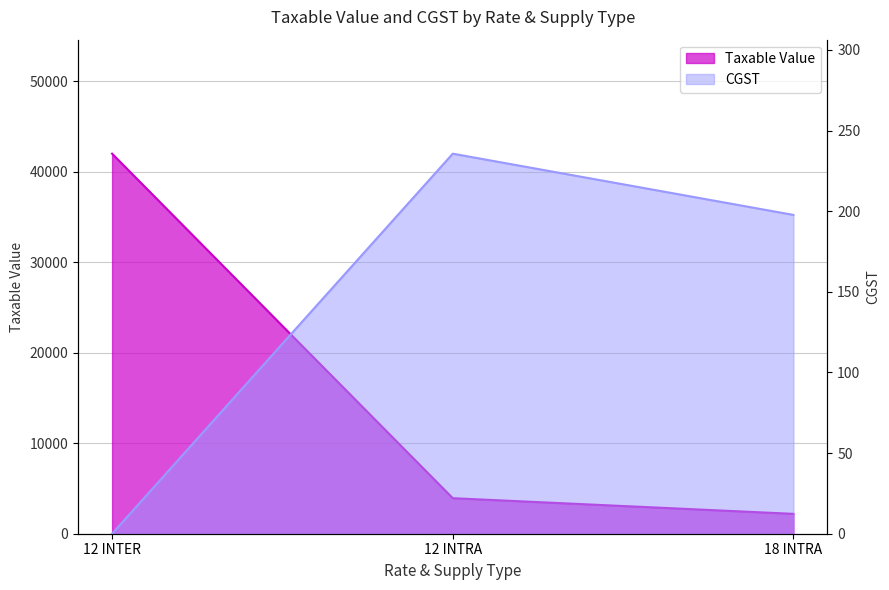

What is the approximate value of CGST at 12 INTRA?

235.7